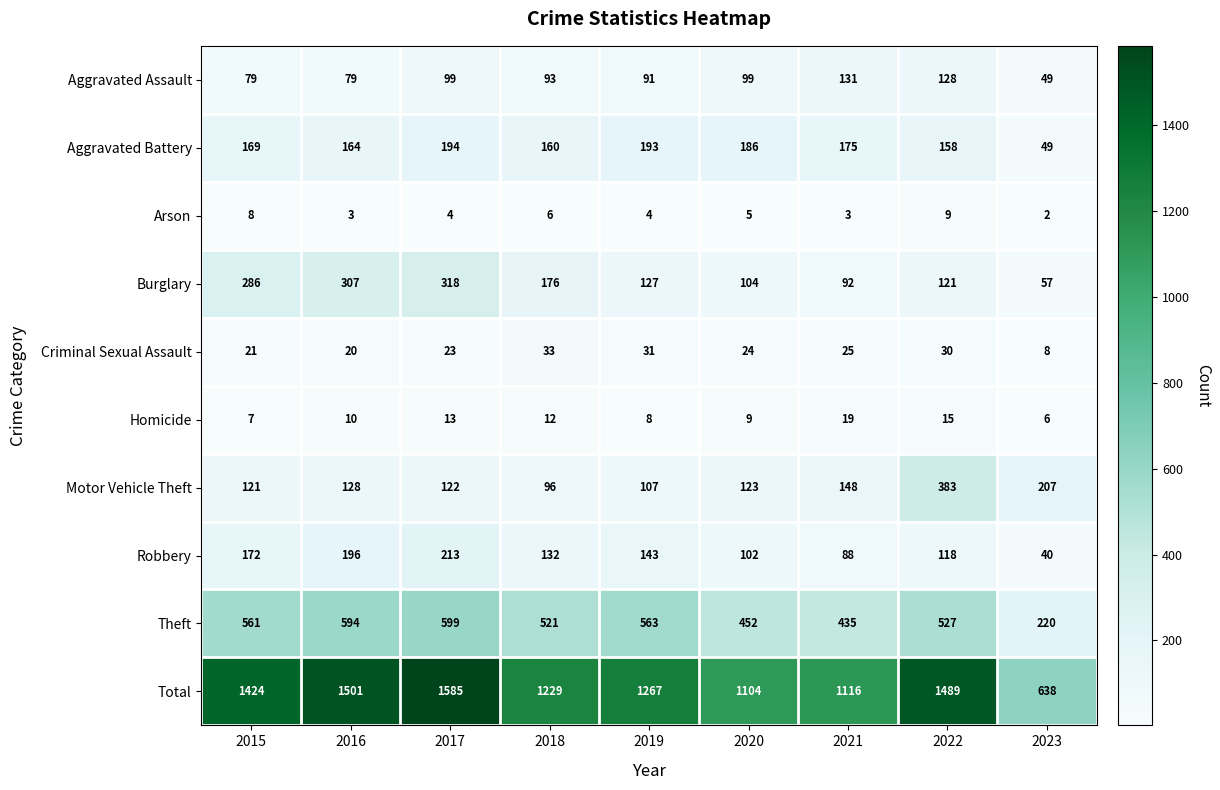

What is the maximum value shown in the chart?

1585